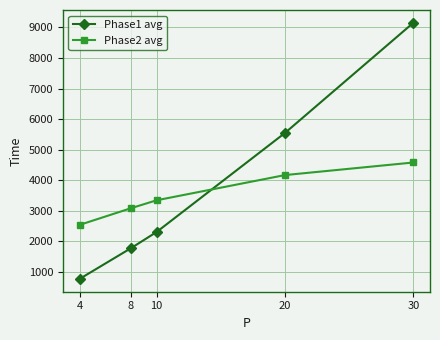

True or false: Phase1 avg has more than 2 points higher than both neighbors.

False